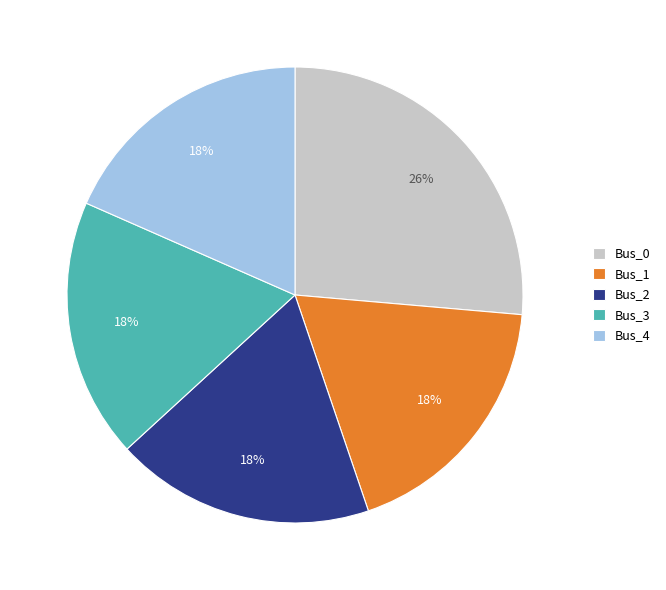

To the nearest percent, what is the average slice percentage?

20%